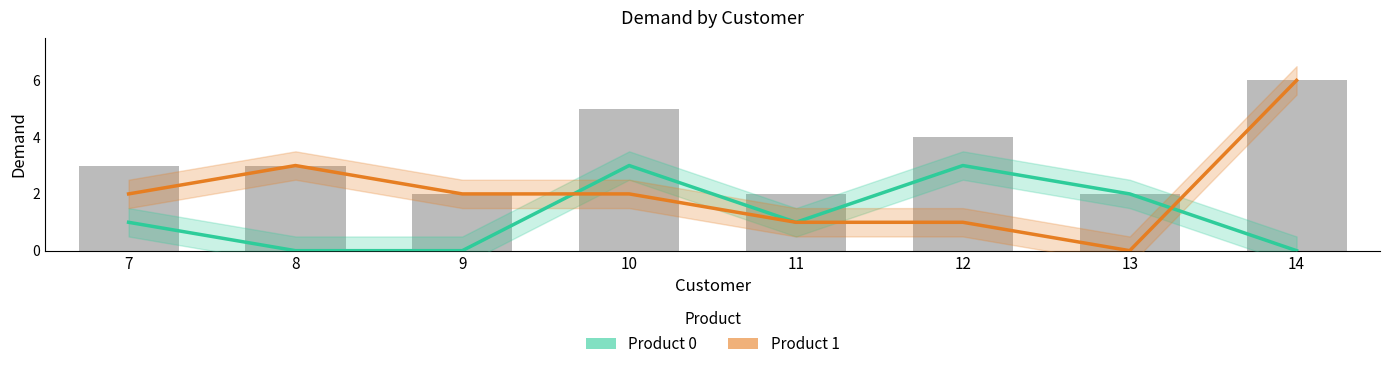

Is it true that Product 0 equals 2 at 11?

False